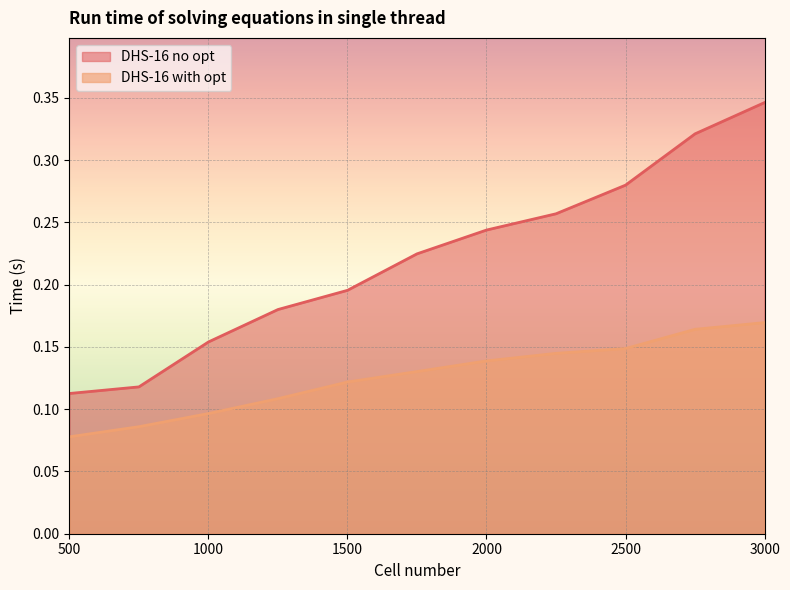

True or false: DHS-16 no opt and DHS-16 with opt cross at least once.

False